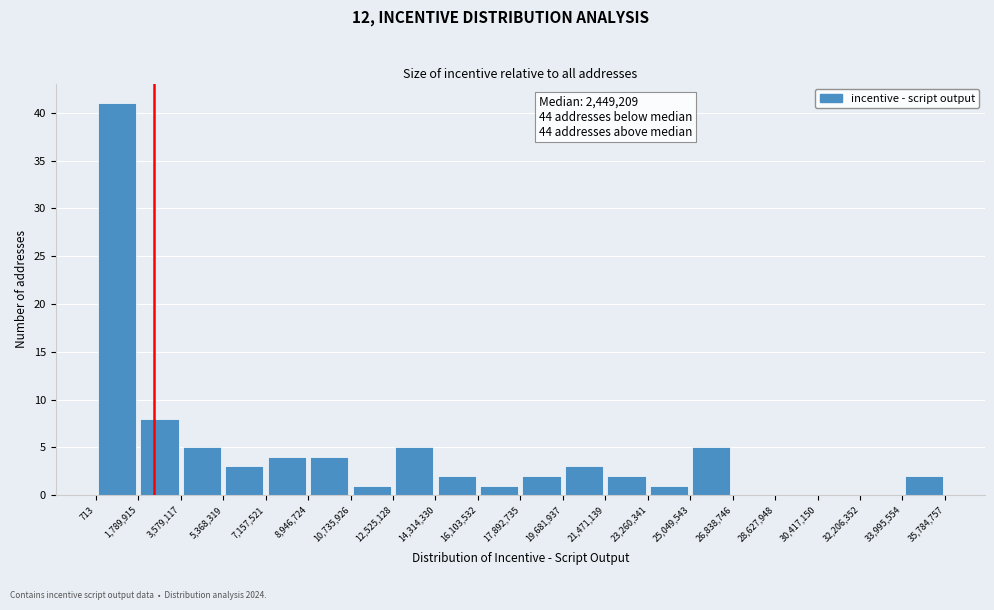

Which range on the x-axis has the tallest bar?

713 to 1,789,915